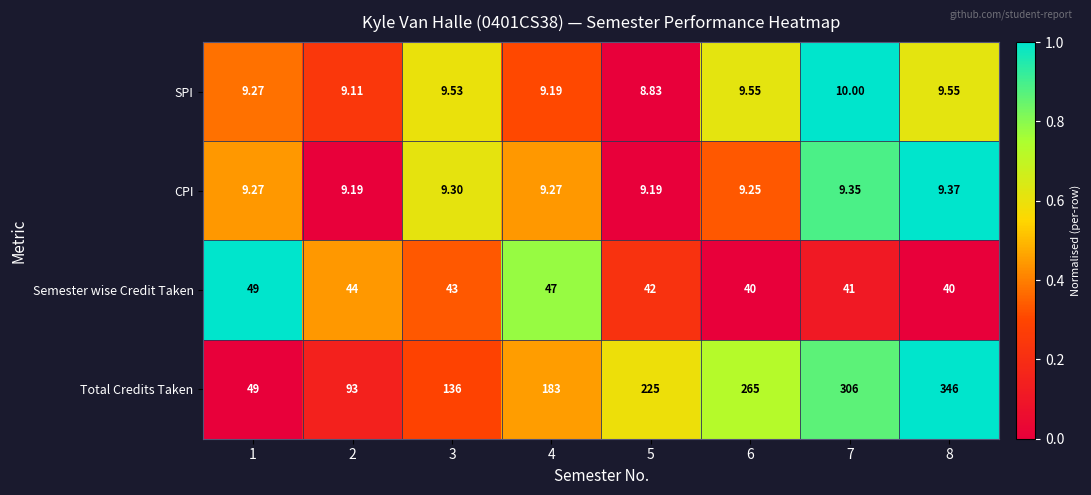

Between 4 and 5, which series saw the biggest shift?

Total Credits Taken